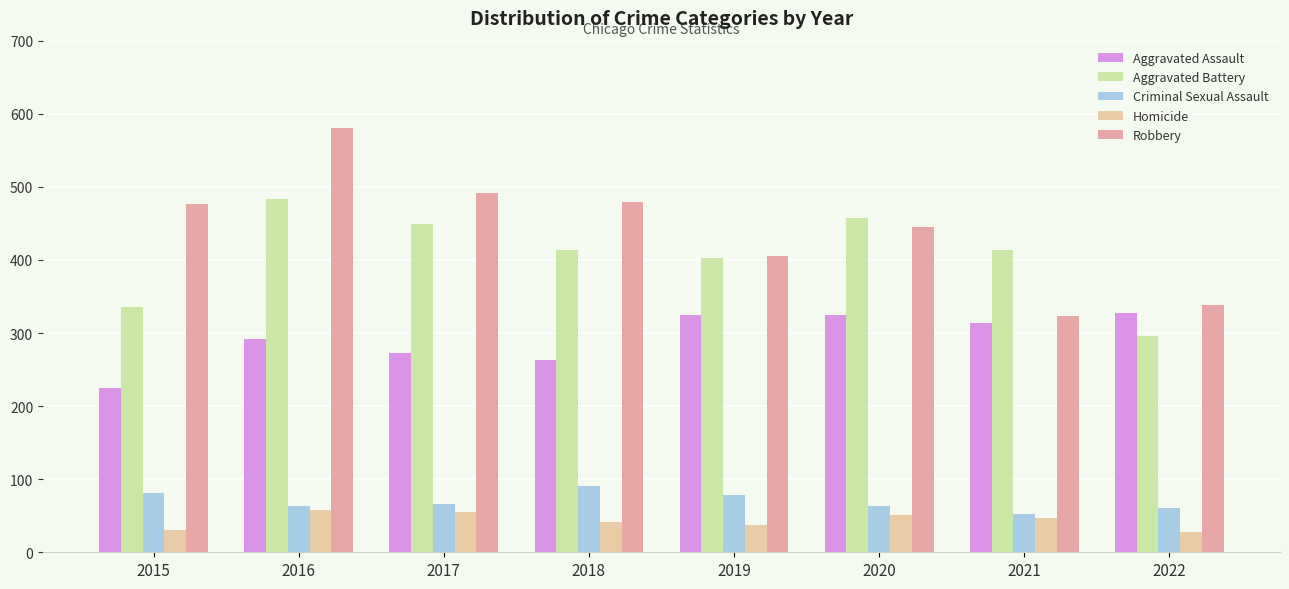

Rank the series by their maximum value, from lowest to highest.

Homicide, Criminal Sexual Assault, Aggravated Assault, Aggravated Battery, Robbery